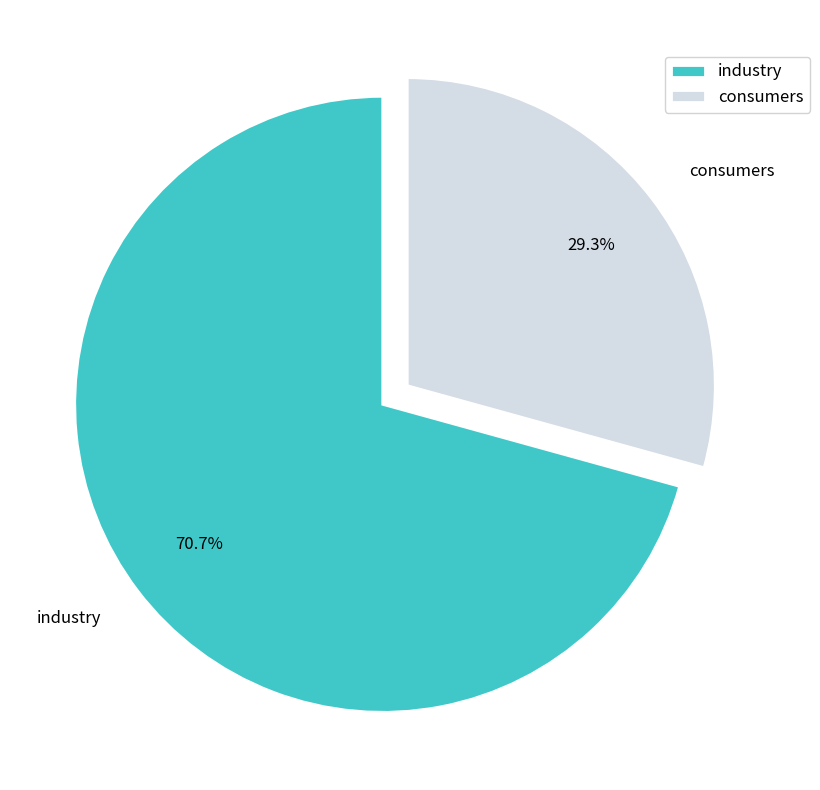

To the nearest percent, what percentage of the pie is industry?

71%